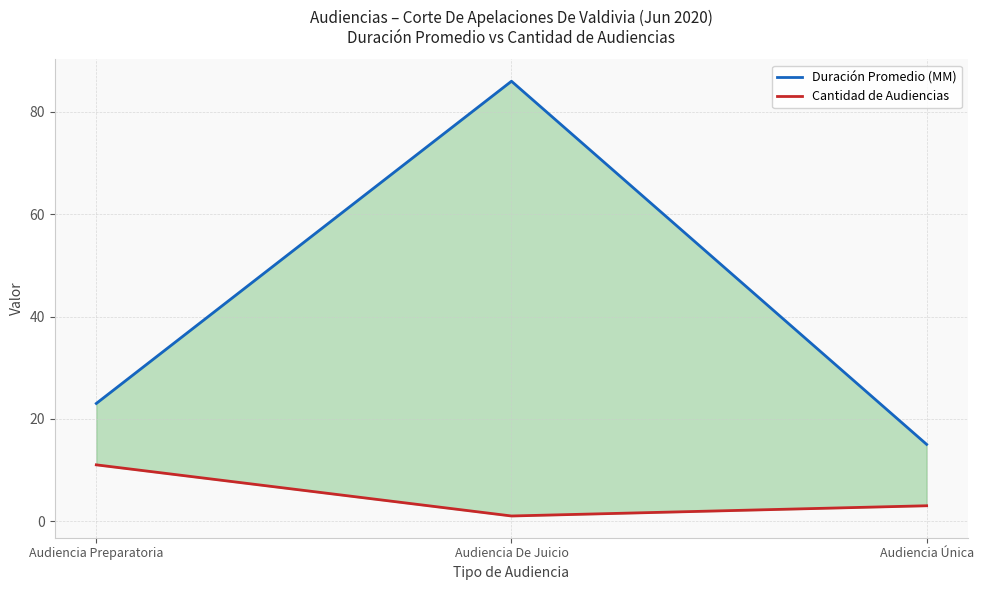

Reading left to right, extract all data points from this chart.

Duración Promedio (MM): 23	86	15
Cantidad de Audiencias: 11	1	3